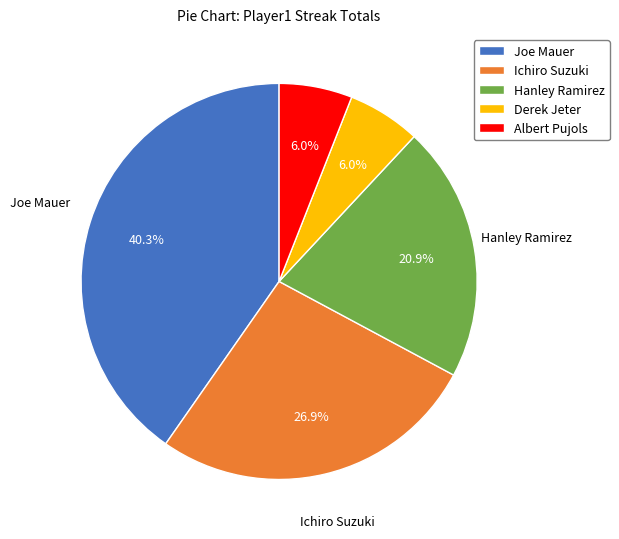

How much of the chart is everything except Joe Mauer?

59.7%